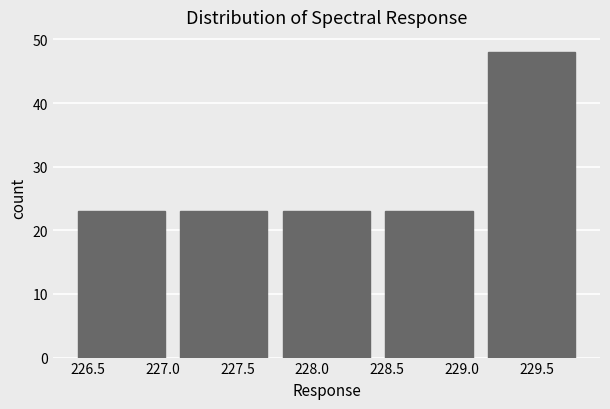

Which range on the x-axis has the tallest bar?

229.10 to 229.80